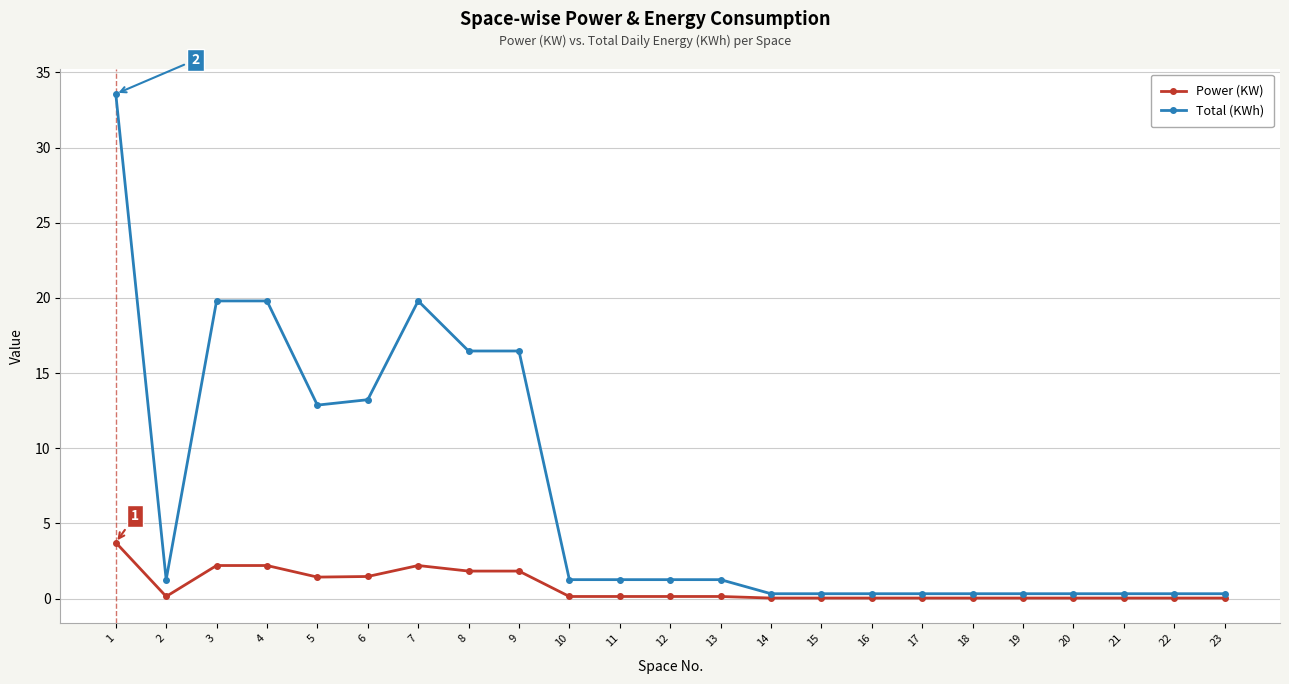

True or false: Total (KWh) has more than 0 interior local peaks.

True